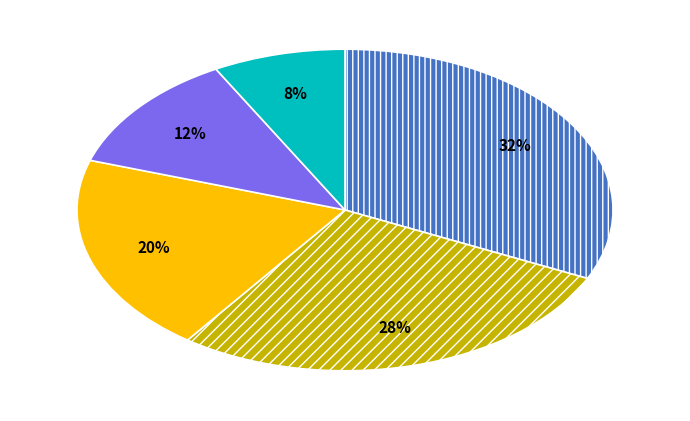

Does any single category account for the majority?

No